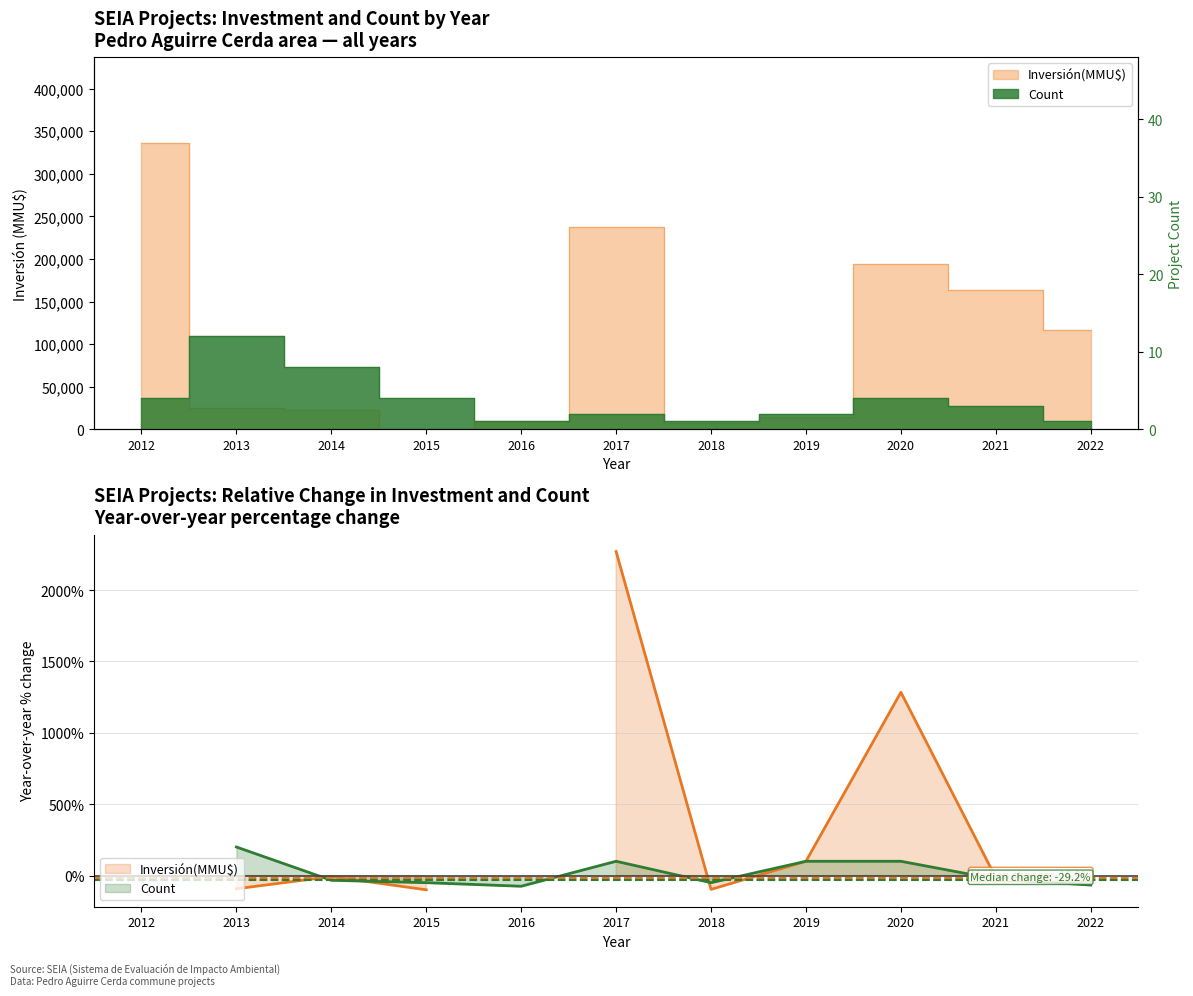

Where is the first local maximum for Count?

2013